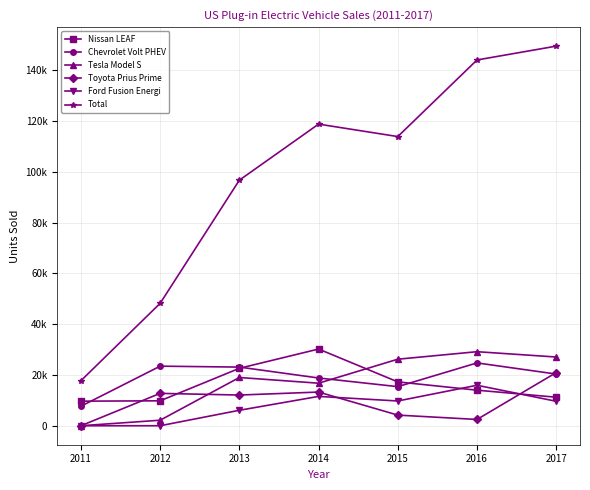

At 2015, list the series in order from smallest to largest.

Toyota Prius Prime, Ford Fusion Energi, Chevrolet Volt PHEV, Nissan LEAF, Tesla Model S, Total